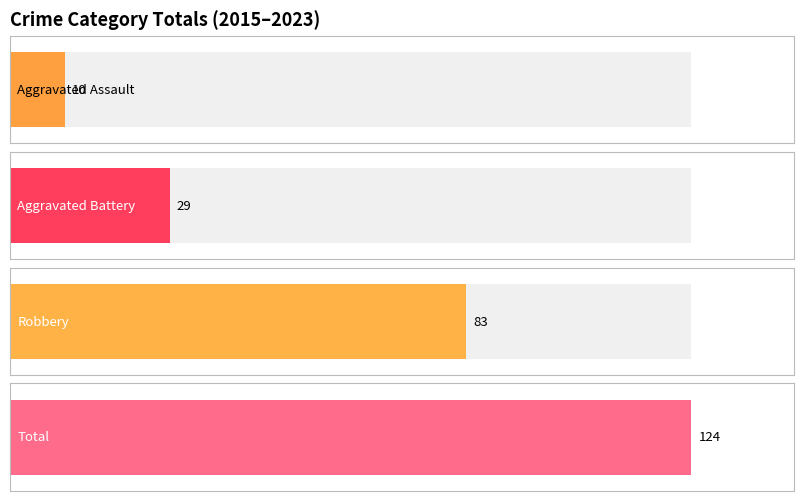

Which series has the largest total across all categories?

Total